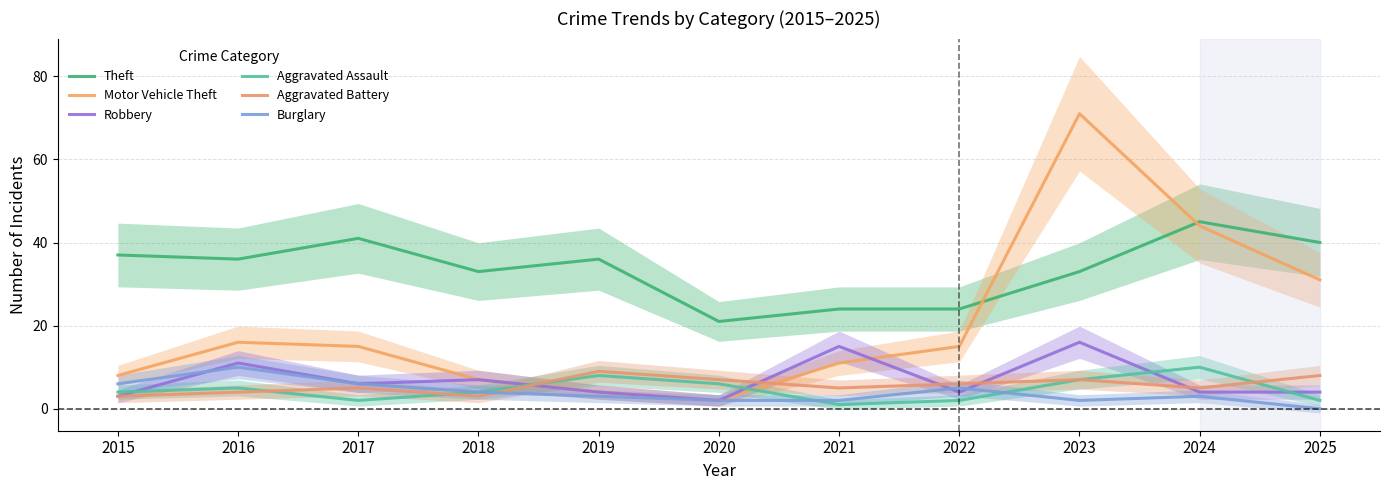

How many lines are shown in the chart?

6